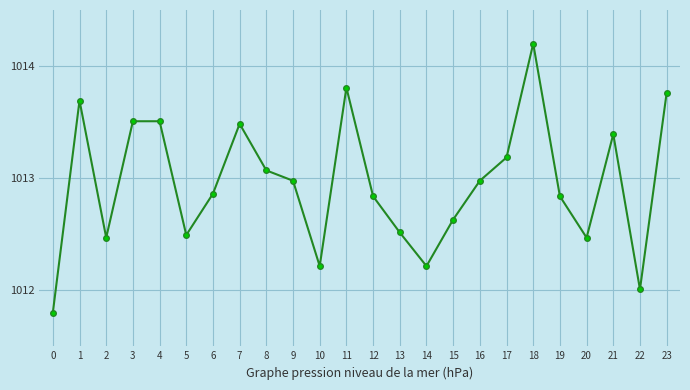

True or false: the data shows 1013.7 at 1.

True